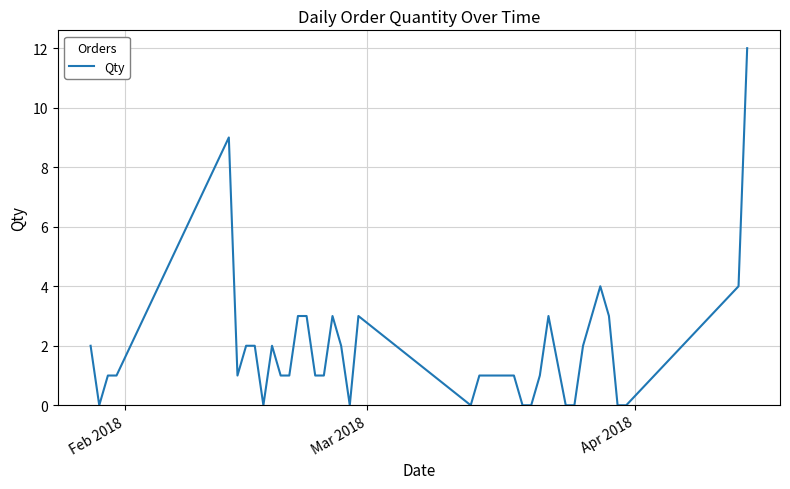

What is the maximum value shown in the chart?

12